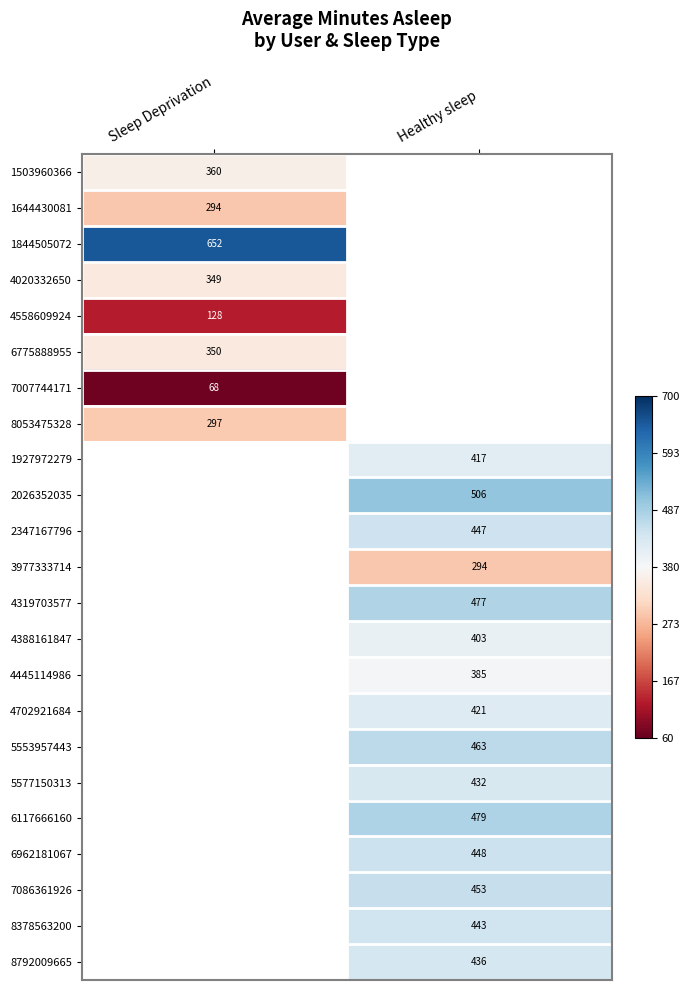

At which label does 8792009665 first exceed 435?

Healthy sleep